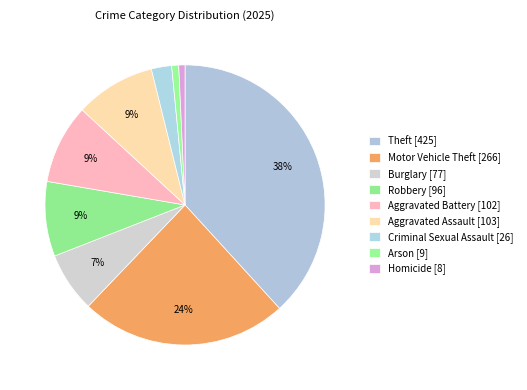

How many slices are in this pie chart?

9